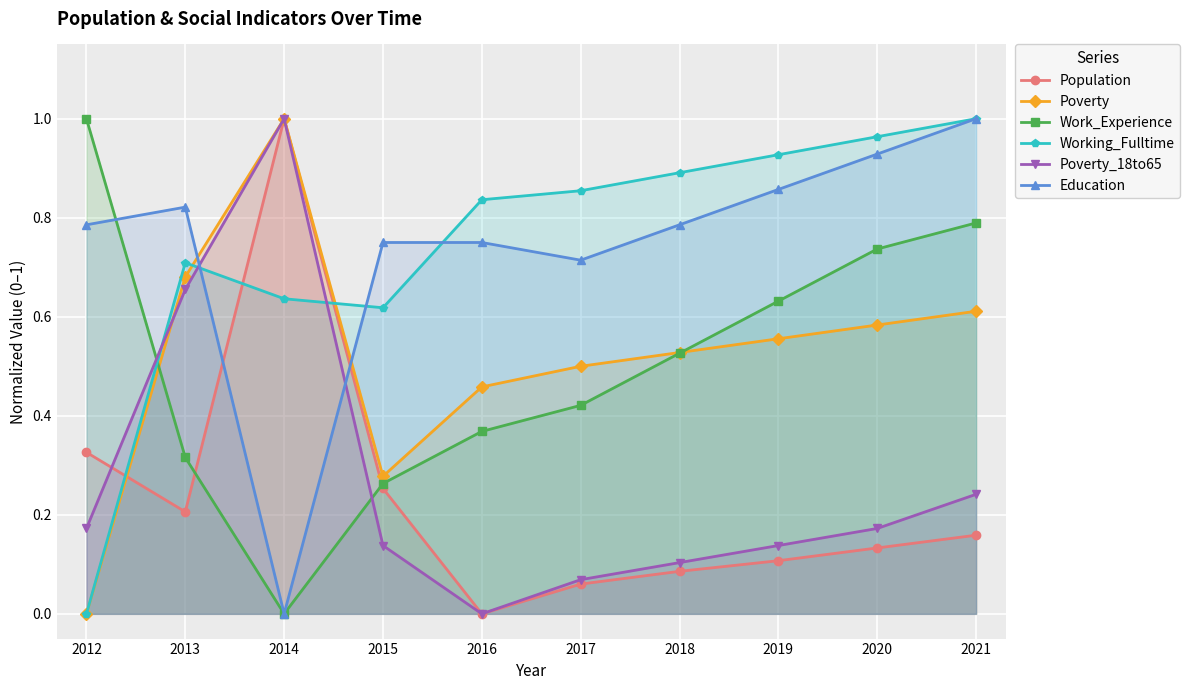

What is the highest value of the Poverty series?

1.0